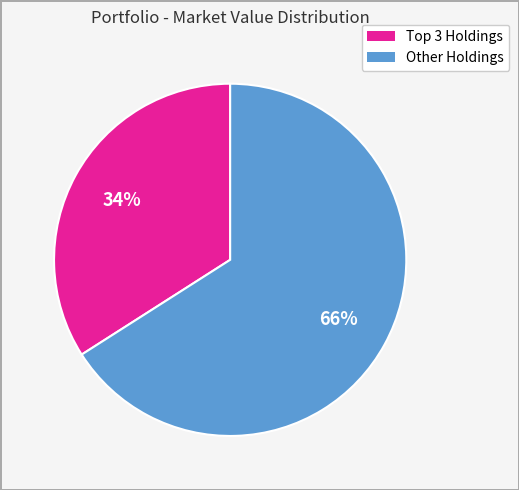

Does any single category account for the majority?

Yes